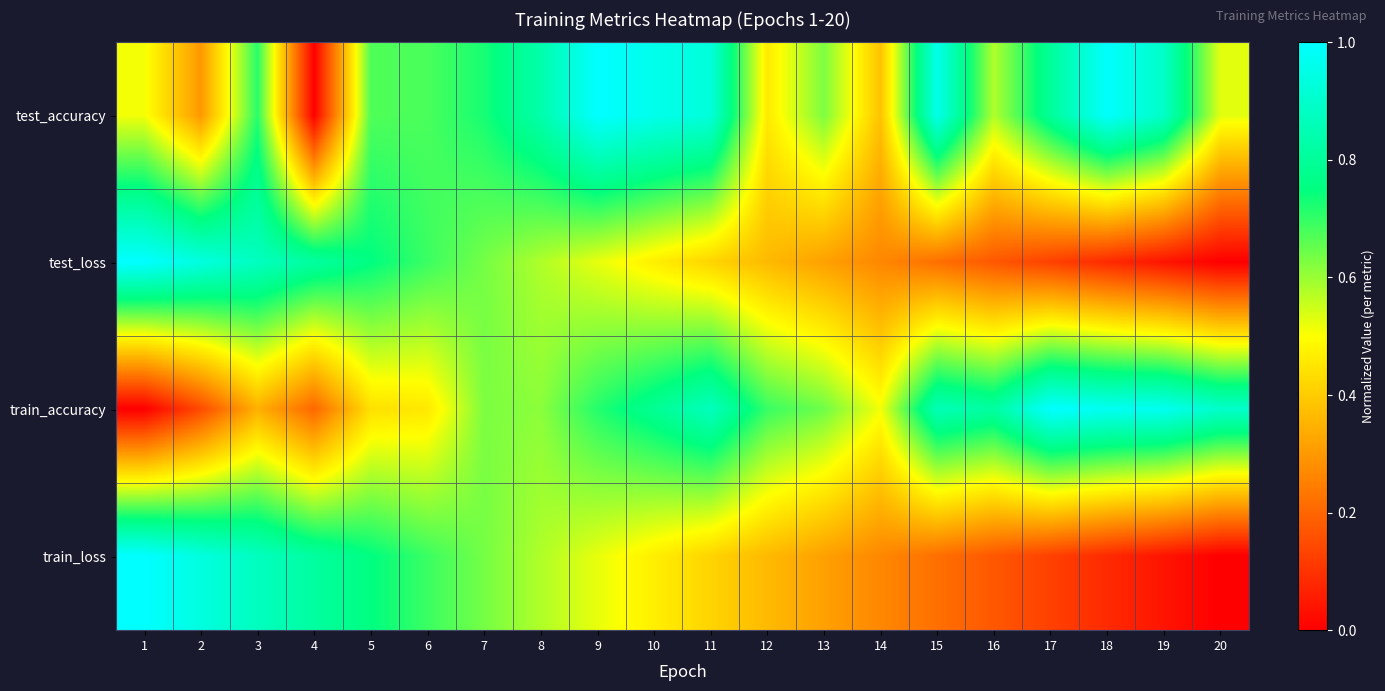

Count the number of data series in this chart.

4